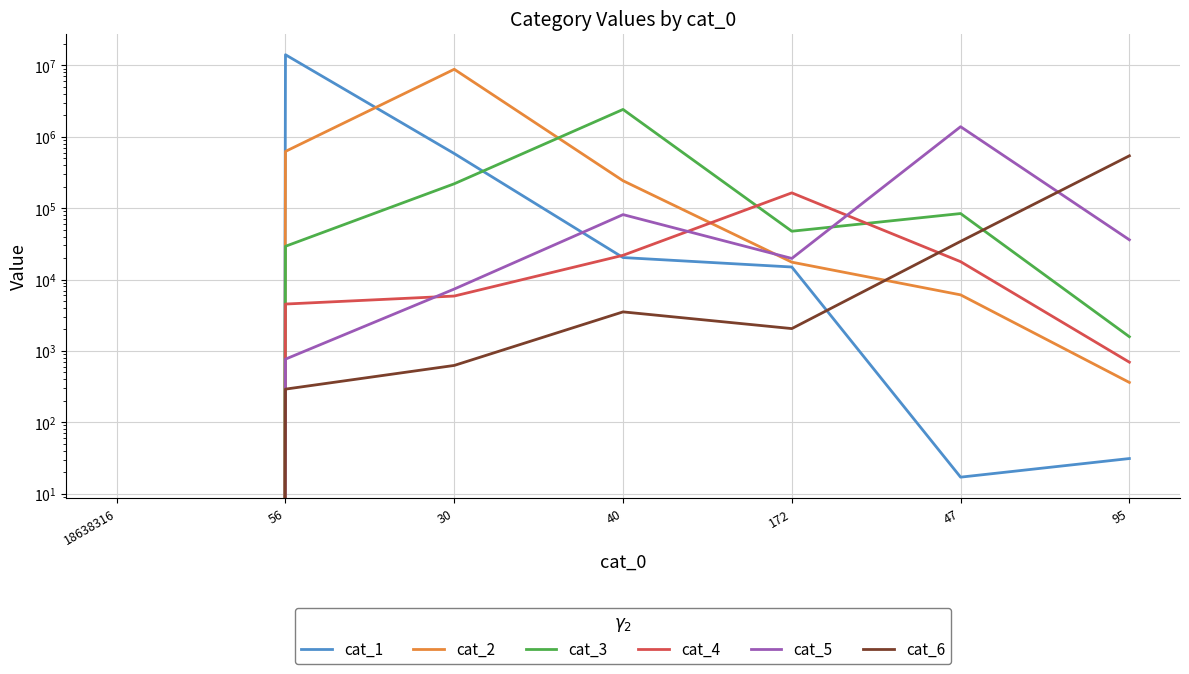

Between 40 and 95, which is larger?

40